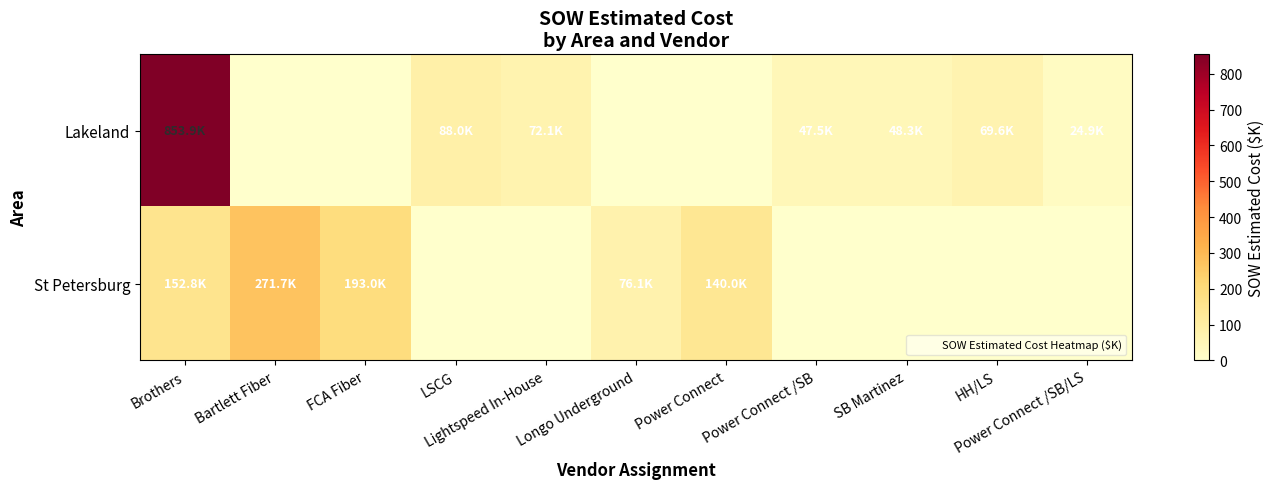

Between FCA Fiber and Lightspeed In-House, which is larger?

Lightspeed In-House